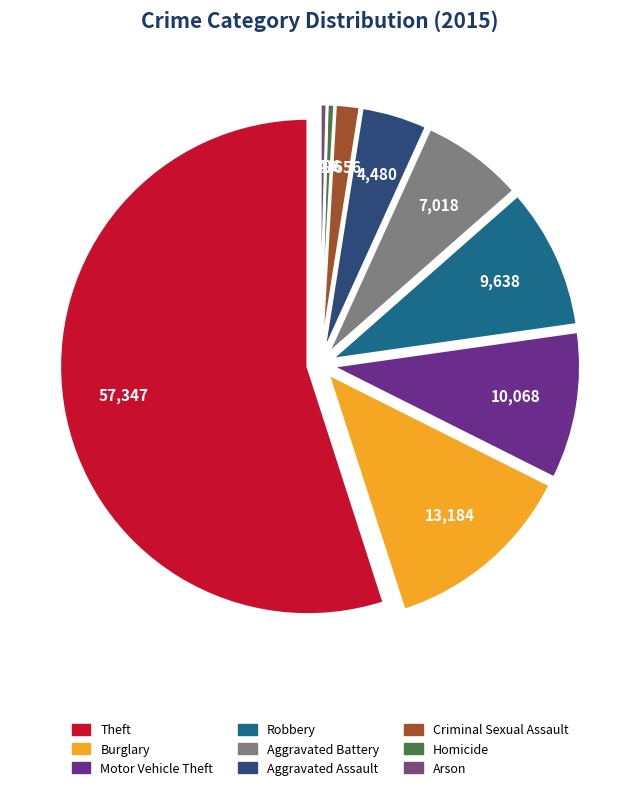

Which has a higher value, Arson or Theft?

Theft